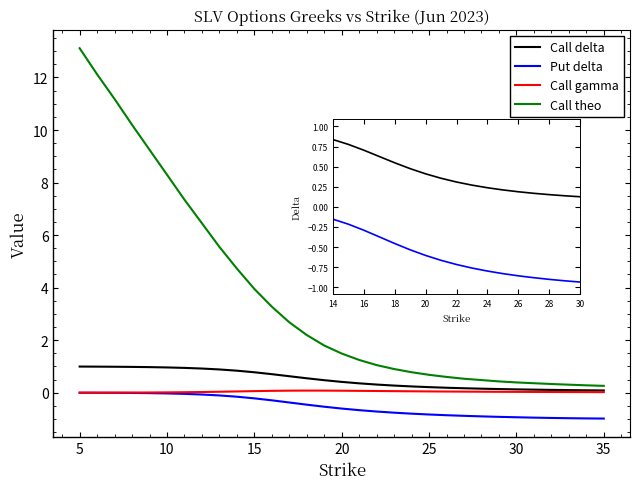

Reading right to left, extract all data points from this chart.

Call delta: 0.1	0.1	0.1	0.1	0.1	0.1	0.1	0.2	0.2	0.2	0.2	0.2	0.3	0.3	0.4	0.4	0.5	0.5	0.6	0.7	0.8	0.8	0.9	0.9	0.9	1.0	1.0	1.0	1.0	1.0	1.0
Put delta: -1.0	-1.0	-1.0	-1.0	-1.0	-0.9	-0.9	-0.9	-0.9	-0.9	-0.8	-0.8	-0.8	-0.7	-0.7	-0.6	-0.5	-0.5	-0.4	-0.3	-0.2	-0.2	-0.1	-0.1	-0.0	-0.0	-0.0	-0.0	-0.0	-0.0	-0.0
Call gamma: 0.0	0.0	0.0	0.0	0.0	0.0	0.0	0.0	0.0	0.0	0.0	0.1	0.1	0.1	0.1	0.1	0.1	0.1	0.1	0.1	0.1	0.0	0.0	0.0	0.0	0.0	0.0	0.0	0.0	0.0	0.0
Call theo: 0.3	0.3	0.3	0.3	0.4	0.4	0.4	0.5	0.5	0.6	0.7	0.8	0.9	1.1	1.2	1.5	1.8	2.2	2.7	3.3	4.0	4.7	5.6	6.5	7.3	8.3	9.2	10.2	11.2	12.1	13.1